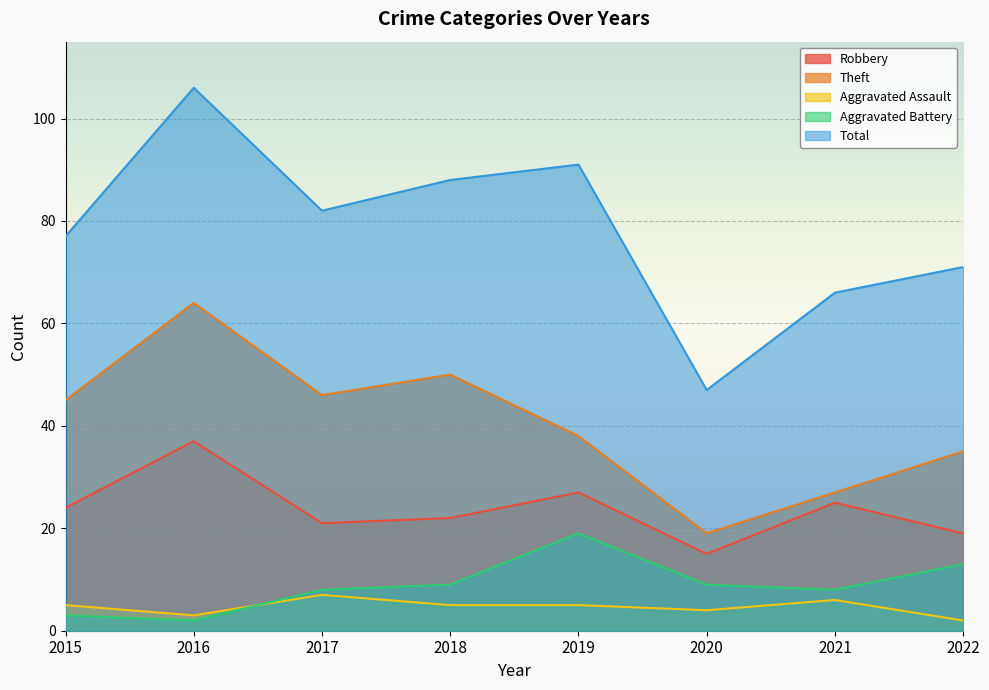

At which label is Aggravated Battery closest to 10?

2018